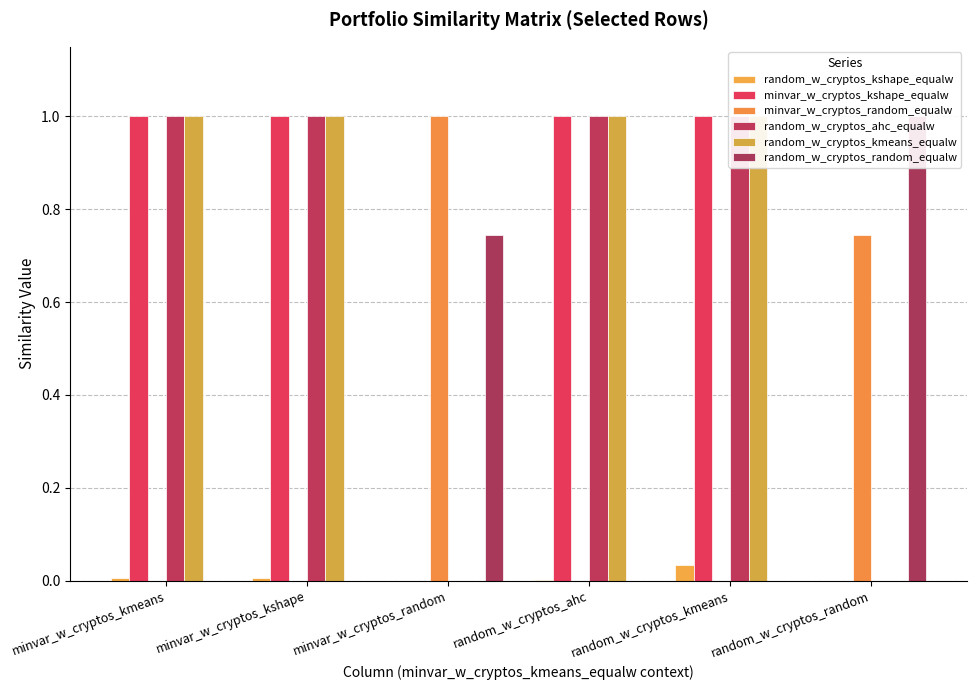

The random_w_cryptos_kshape_equalw series shows 0.0 at minvar_w_cryptos_kshape. True or false?

False